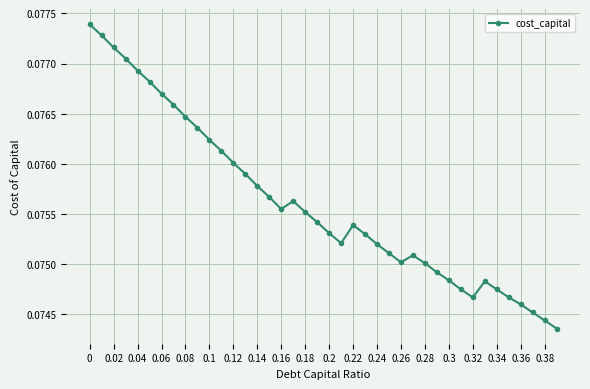

How many points are lower than both their immediate neighbors (excluding endpoints)?

4